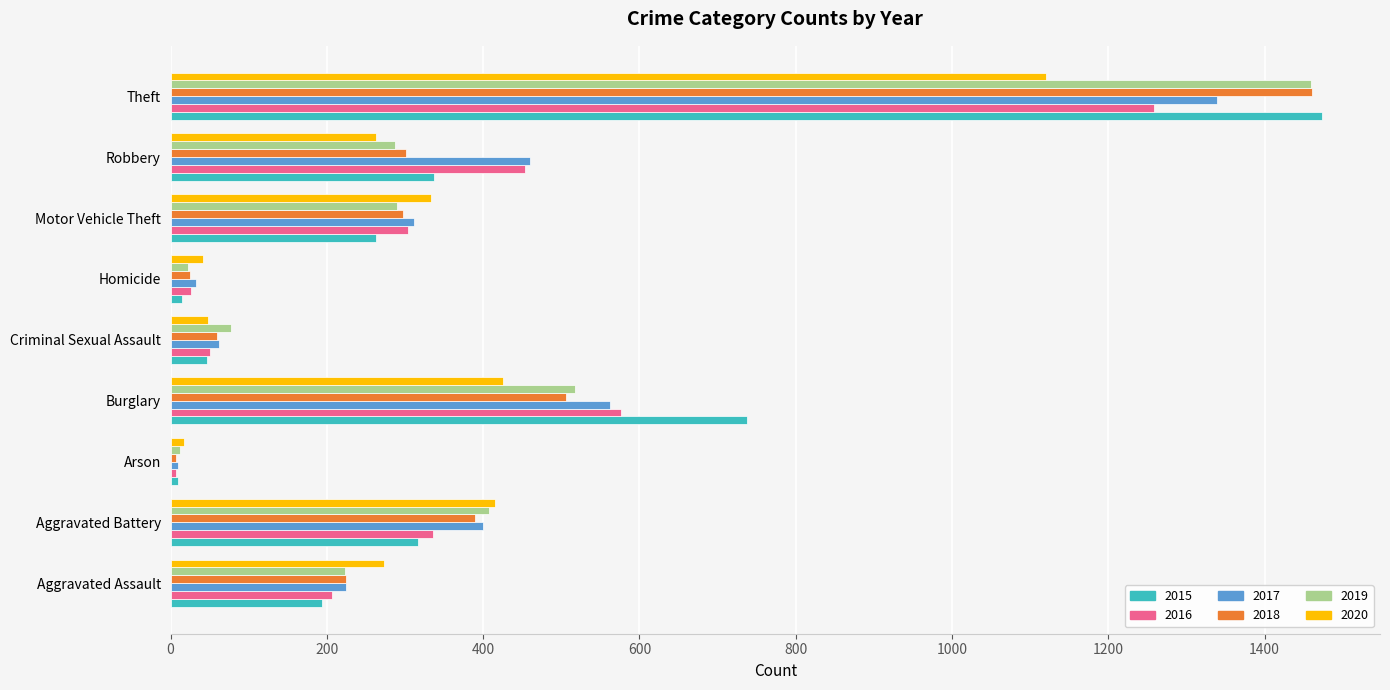

Is the value of 2018 at Theft greater than the value of 2020 at Arson?

Yes